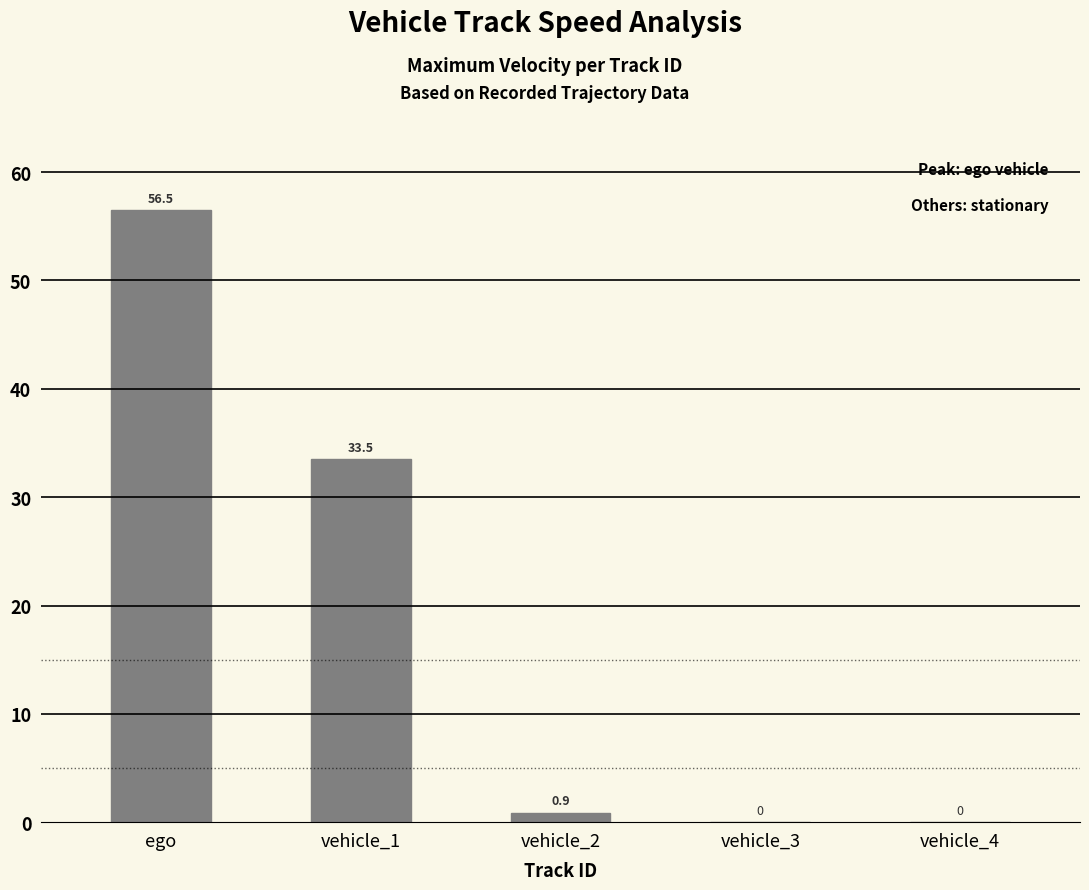

What is the sum of the values at vehicle_2 and vehicle_4?

0.9